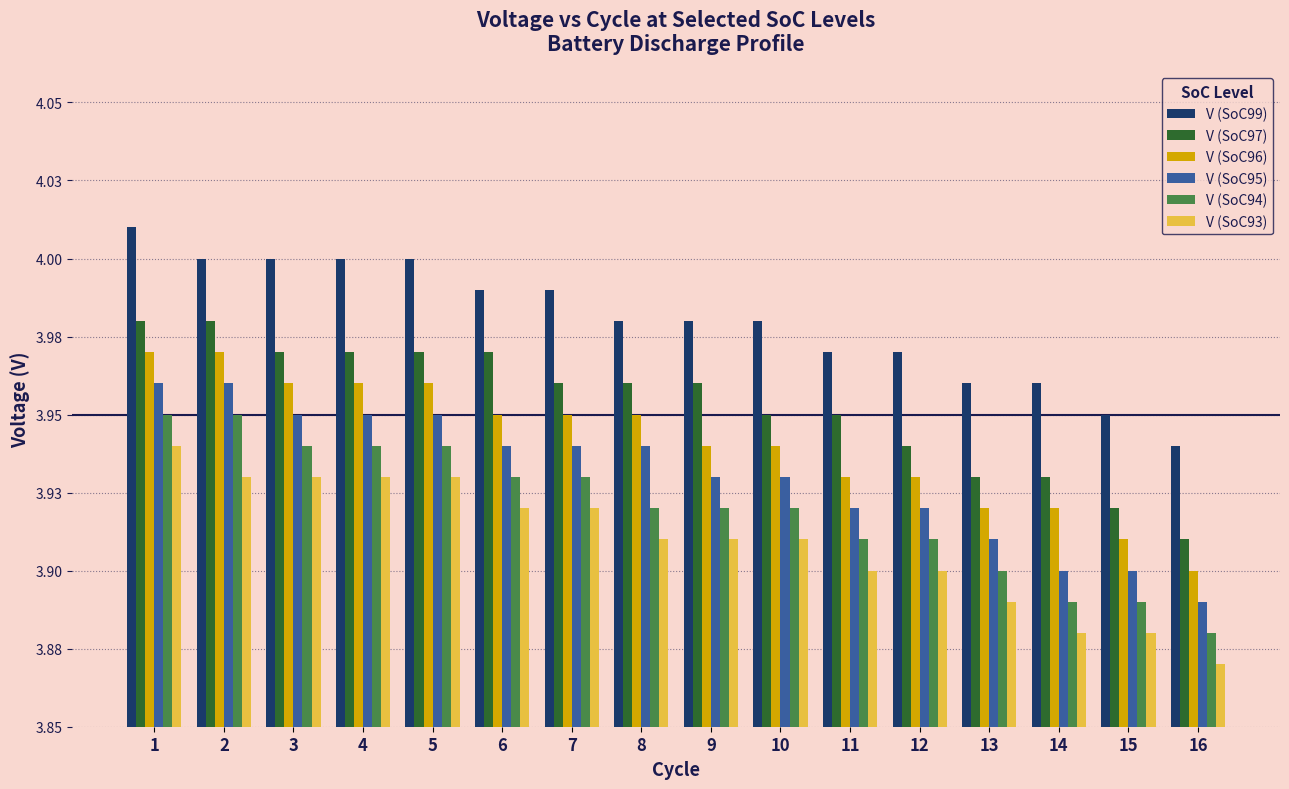

Between 3 and 5, which series saw the biggest shift?

V (SoC99)